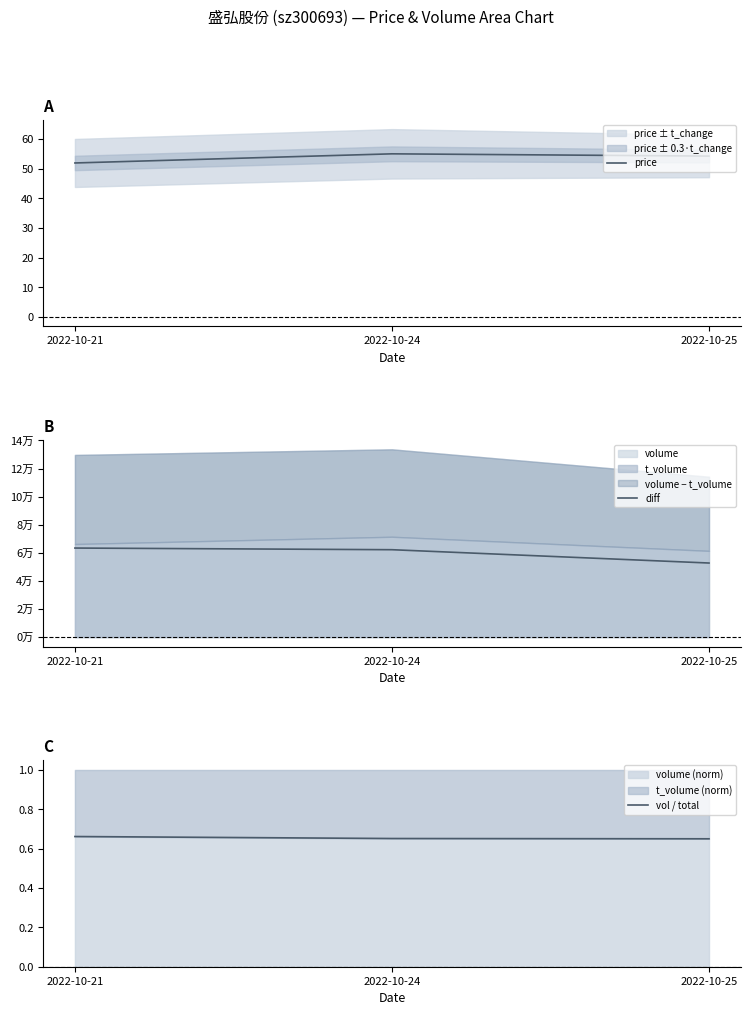

The value of price at 2022-10-24 is 55.0. True or false?

True